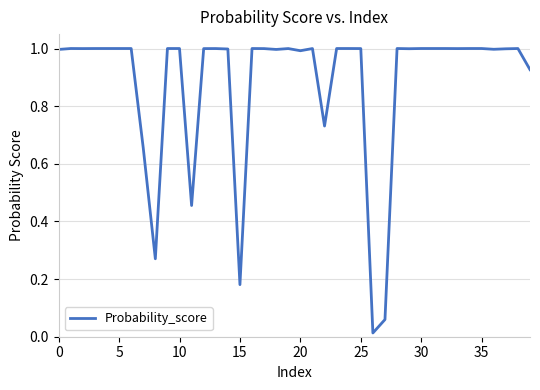

How many series are shown in this chart?

1